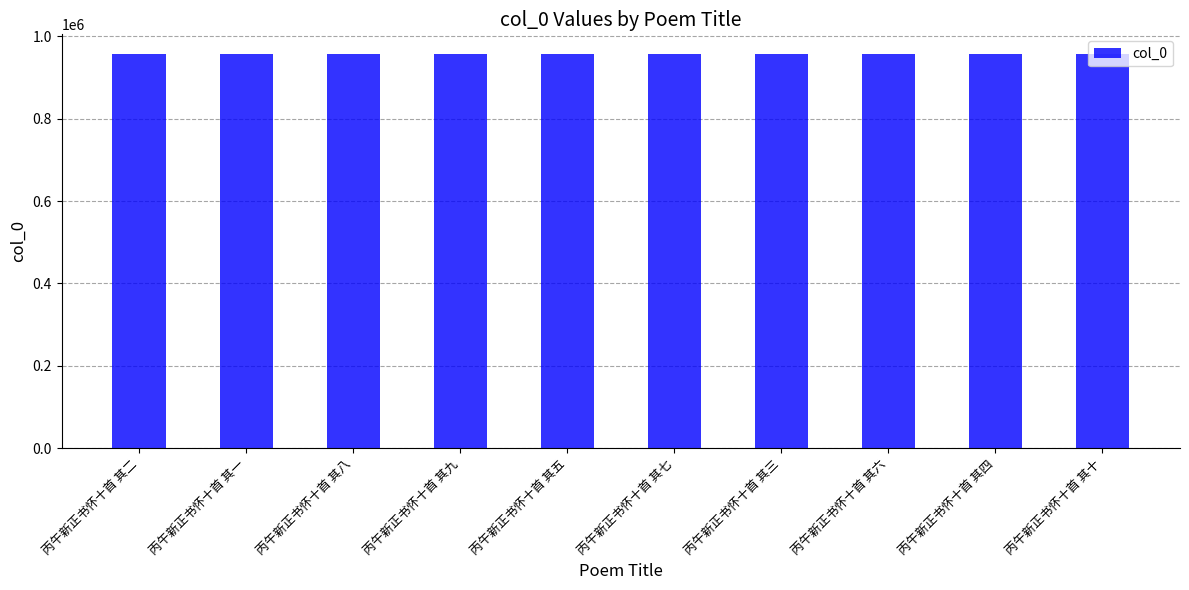

How many data points are less than 956400?

5